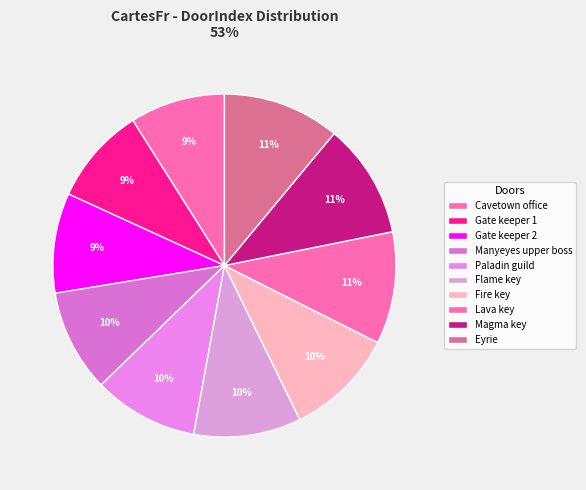

Count the number of slices in the pie.

10